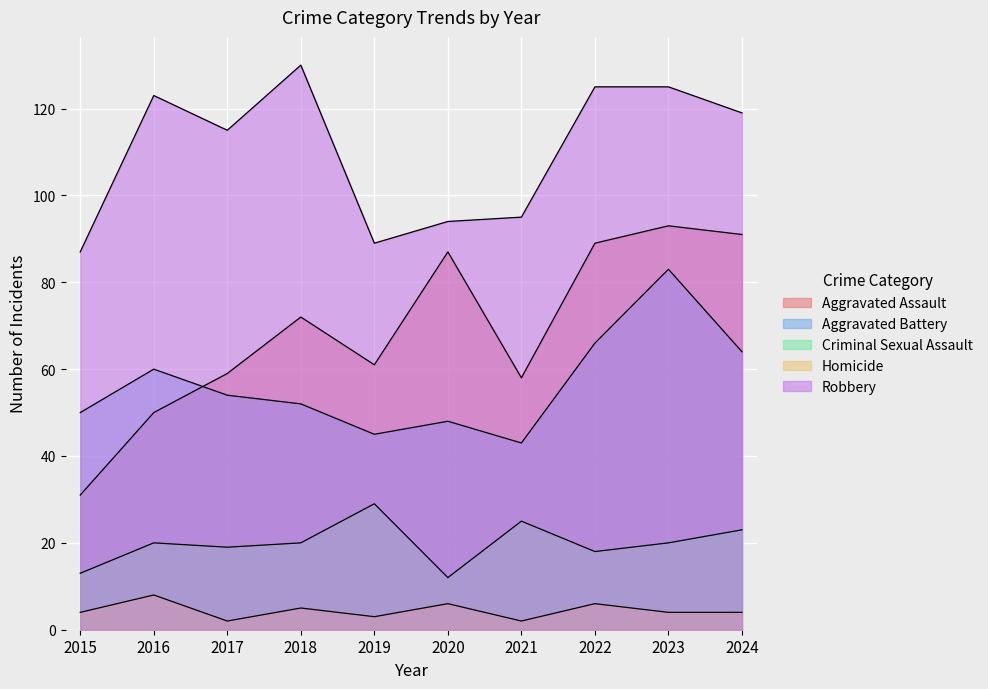

Is it true that Aggravated Battery equals 50 at 2015?

True